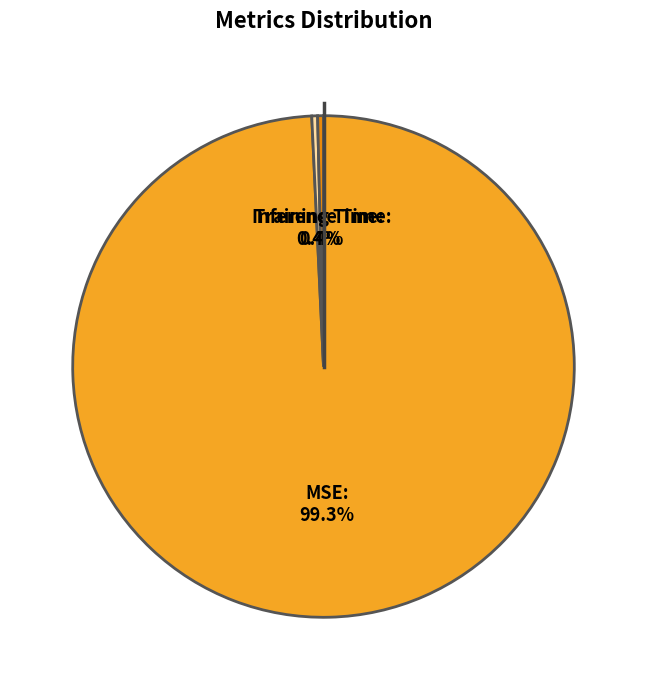

Count the number of slices in the pie.

3